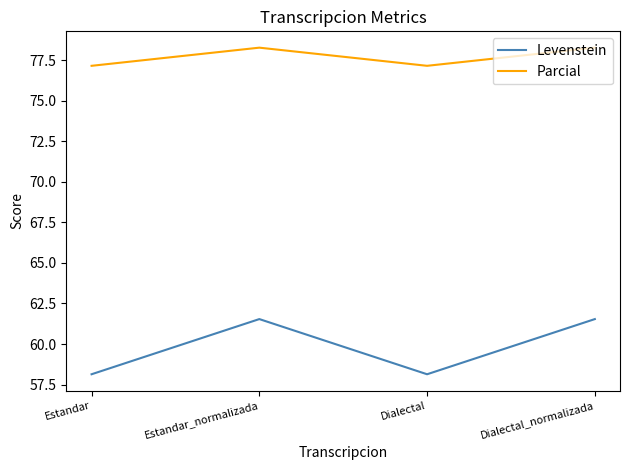

What is the sum of the Parcial values at Estandar_normalizada and Dialectal?

155.4